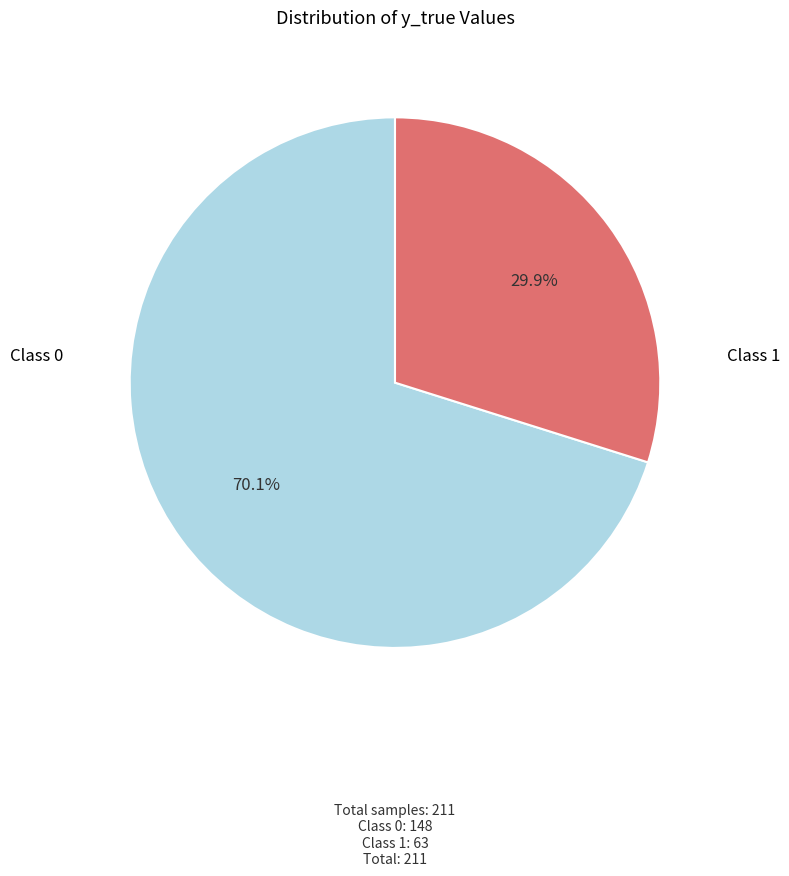

Is there a majority slice in this chart?

Yes